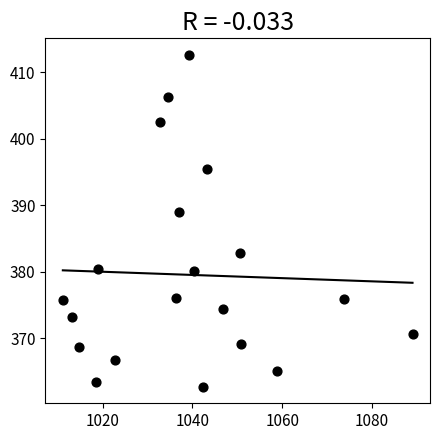

What Y value in the scatter plot is closest to 387?

388.9